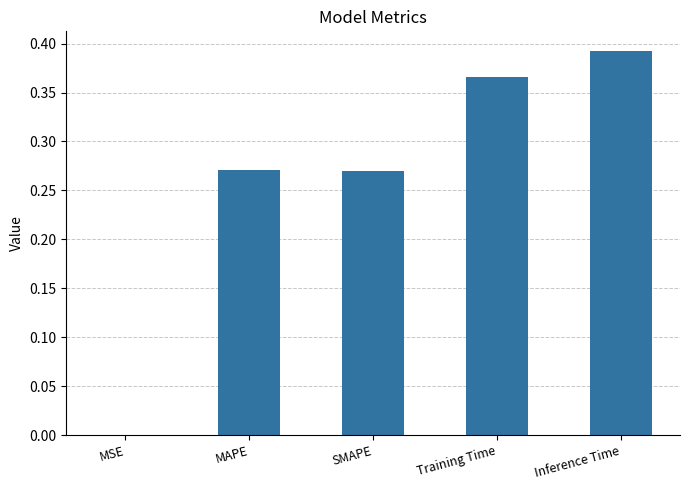

What is the change in value from MAPE to Inference Time?

+0.1